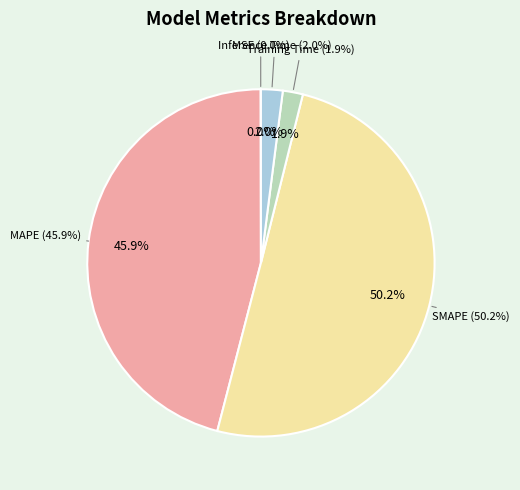

Do MSE and MAPE together represent more than half of the pie?

No